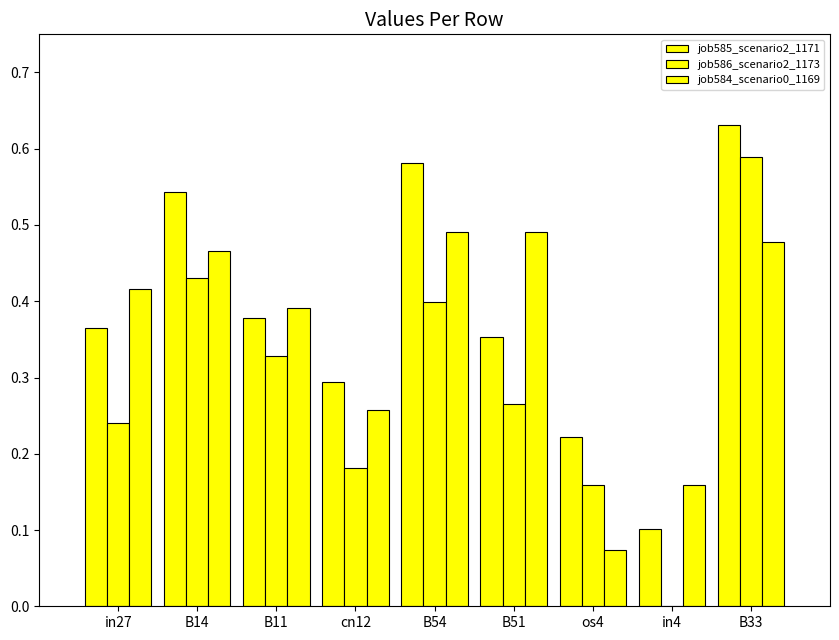

How many data points does each series have?

9